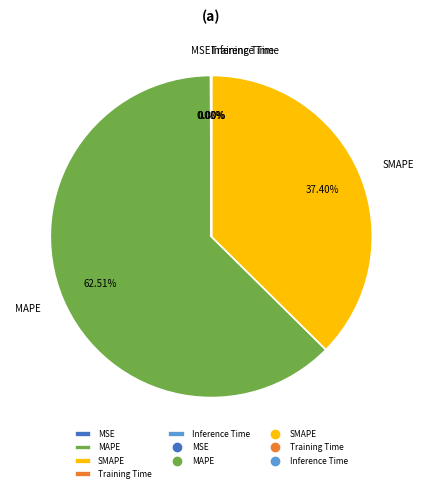

Approximately how many times larger is the value at SMAPE compared to MAPE?

0.6